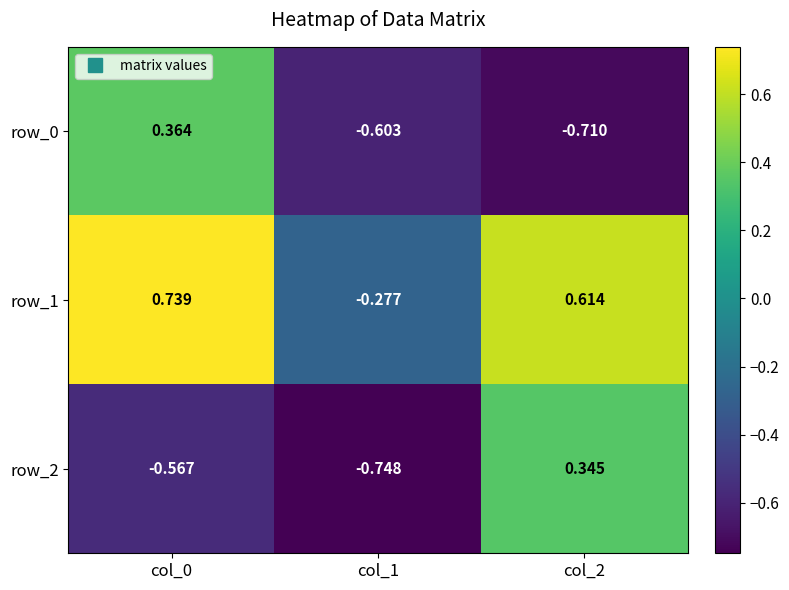

At which label is row_0 closest to 0?

col_0